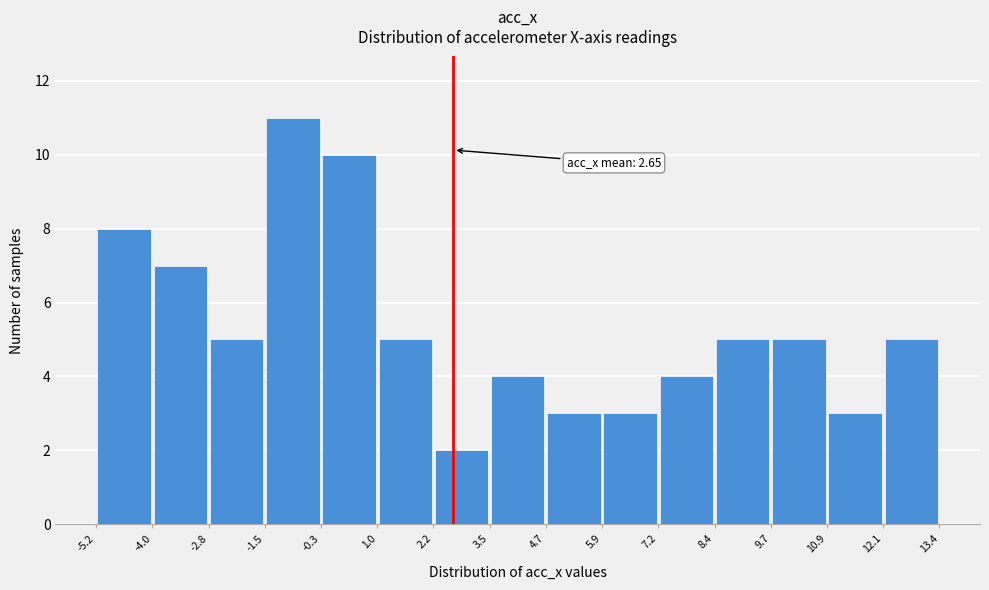

Which range on the x-axis has the tallest bar?

-1.5 to -0.3